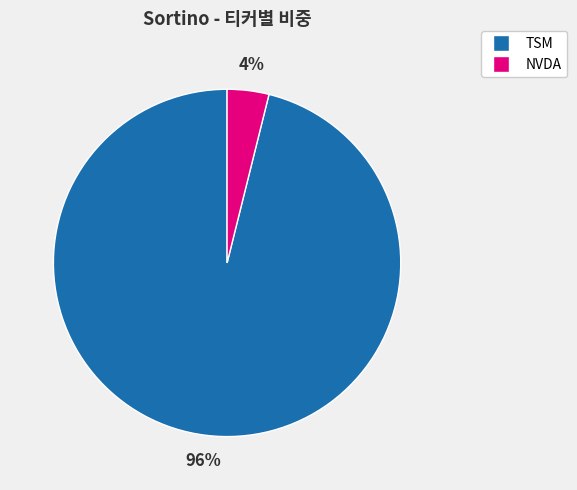

Which has a higher value, NVDA or TSM?

TSM